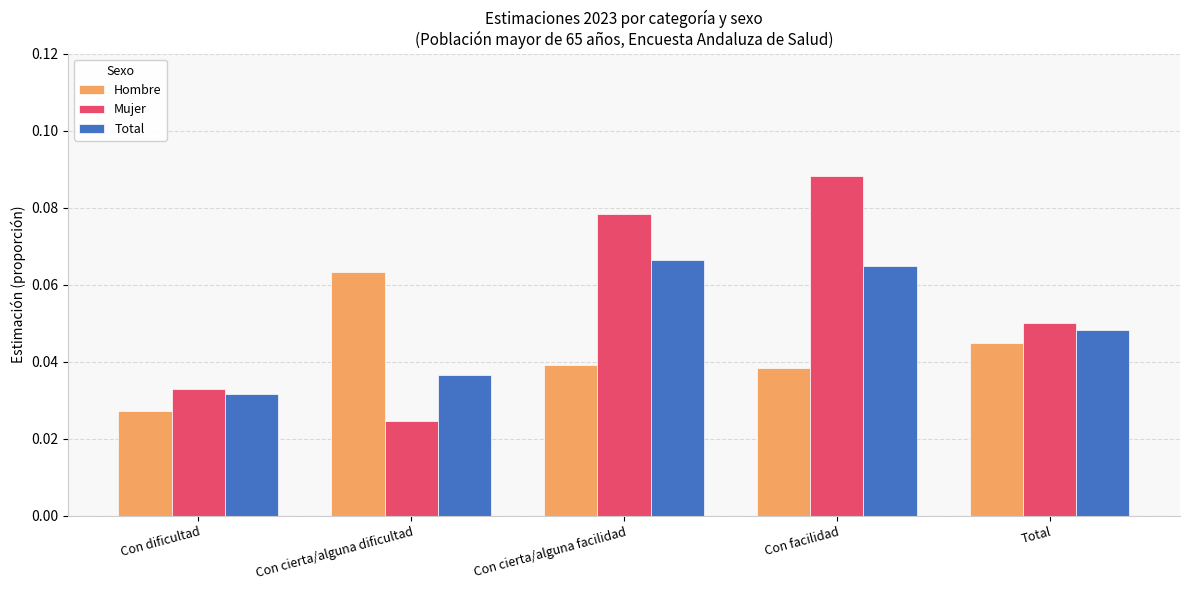

Which category has the lowest value in the Total series?

Con dificultad